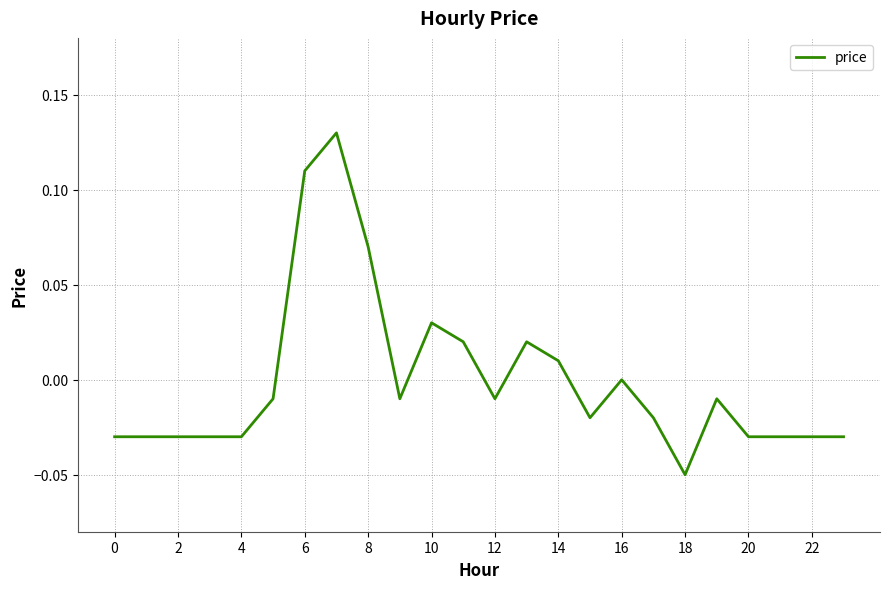

Does the chart display data point markers on the line(s)?

No